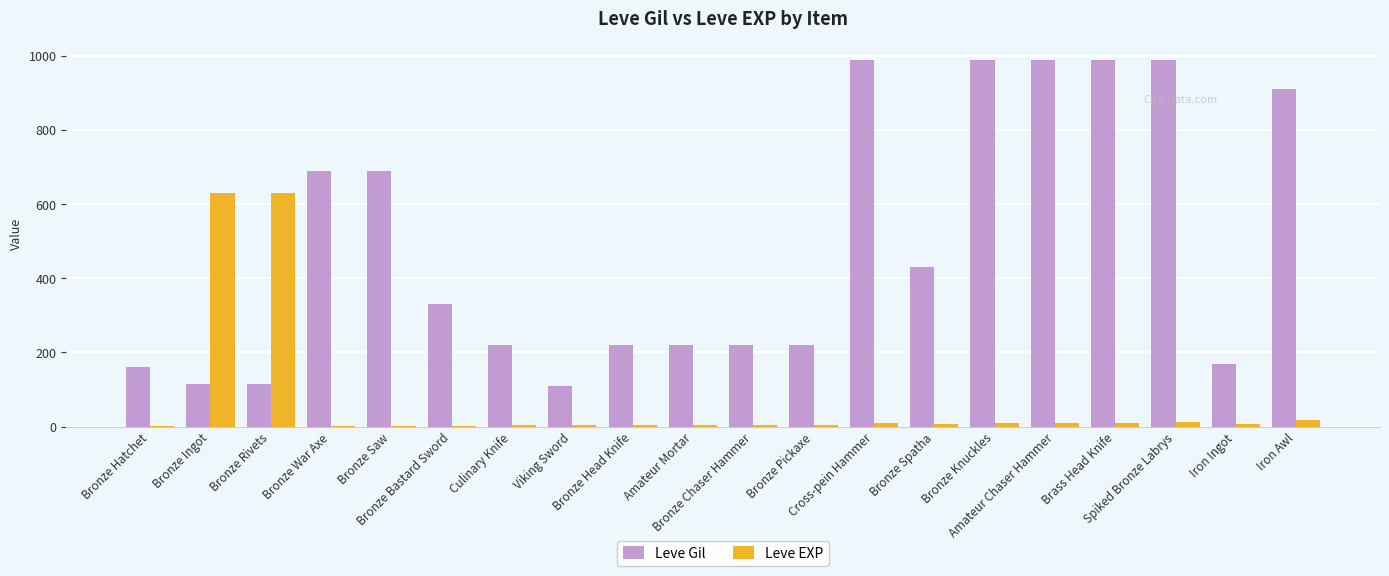

Which series has the largest total across all categories?

Leve Gil